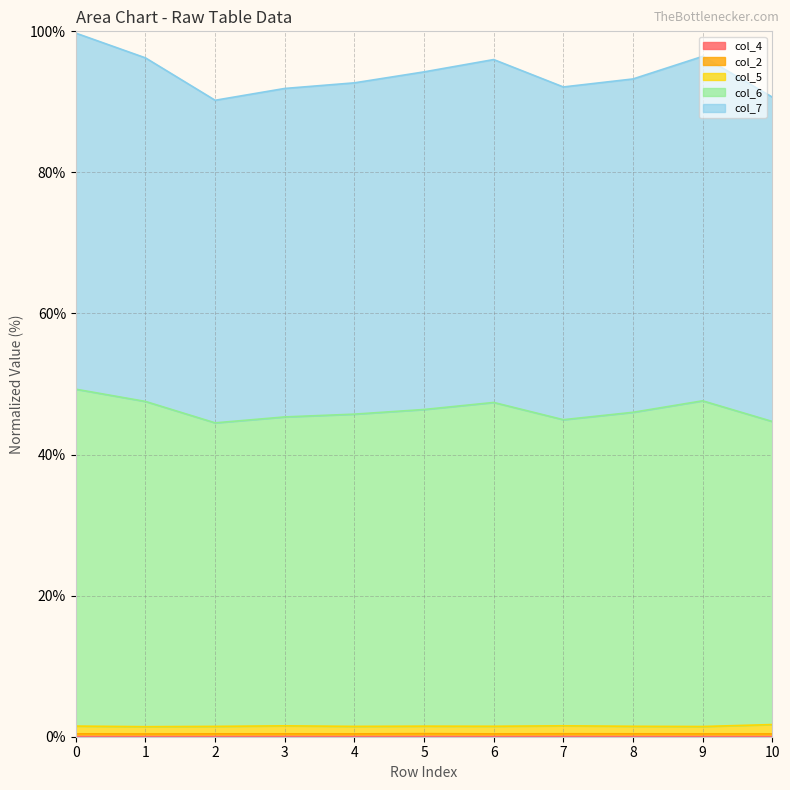

How many lines are shown in the chart?

5